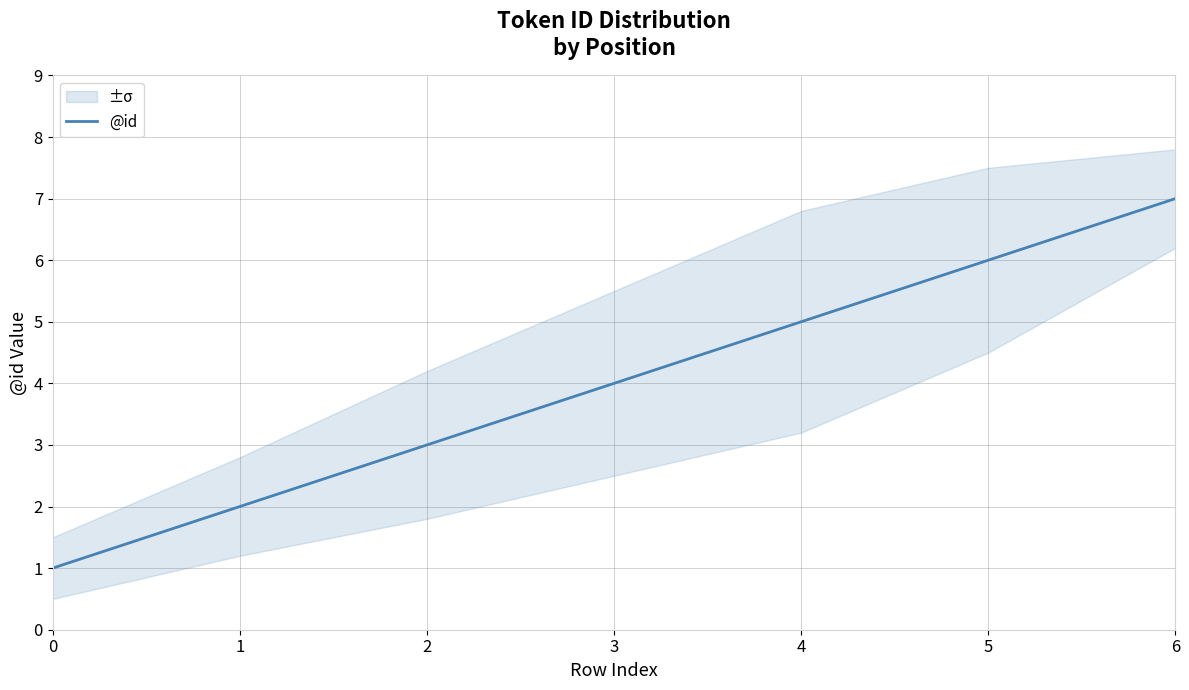

At which label does the data first exceed 4?

4